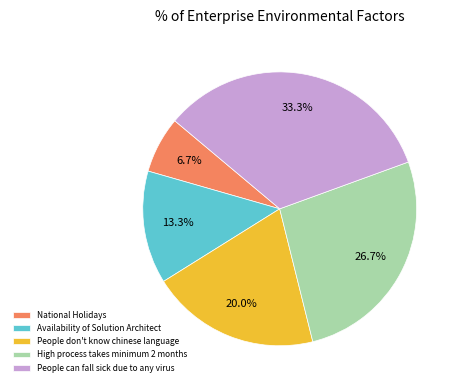

To the nearest percent, what is the difference between the People don't know chinese language and People can fall sick due to any virus slice percentages?

13%